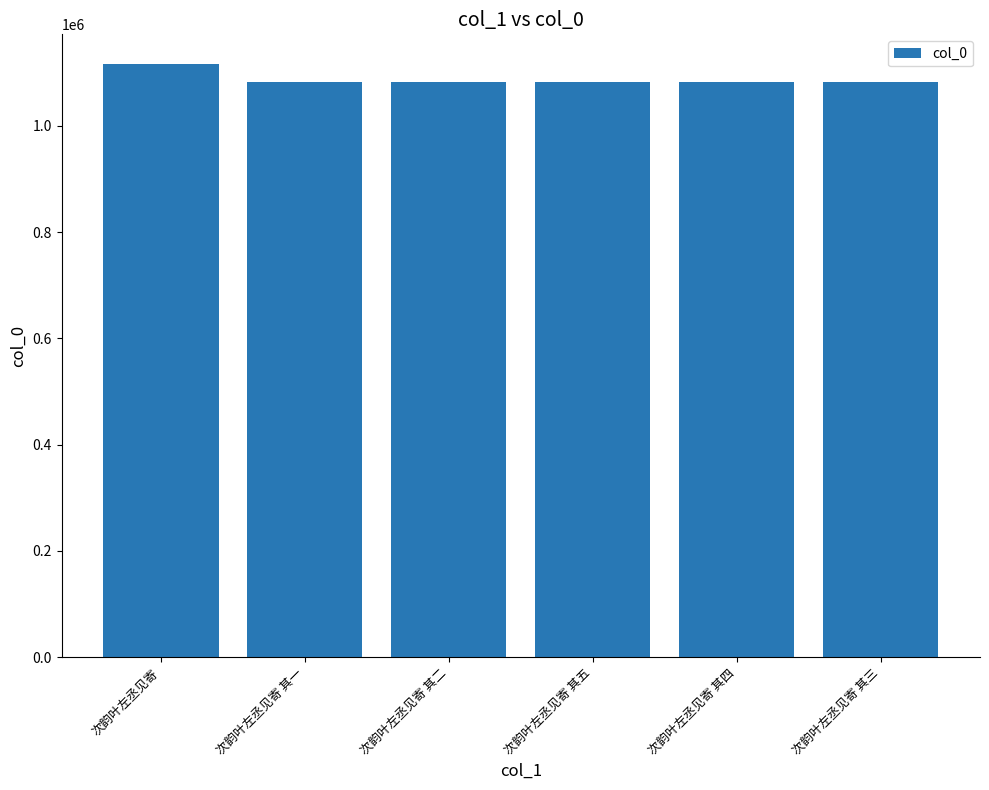

How many bars are there in total?

6